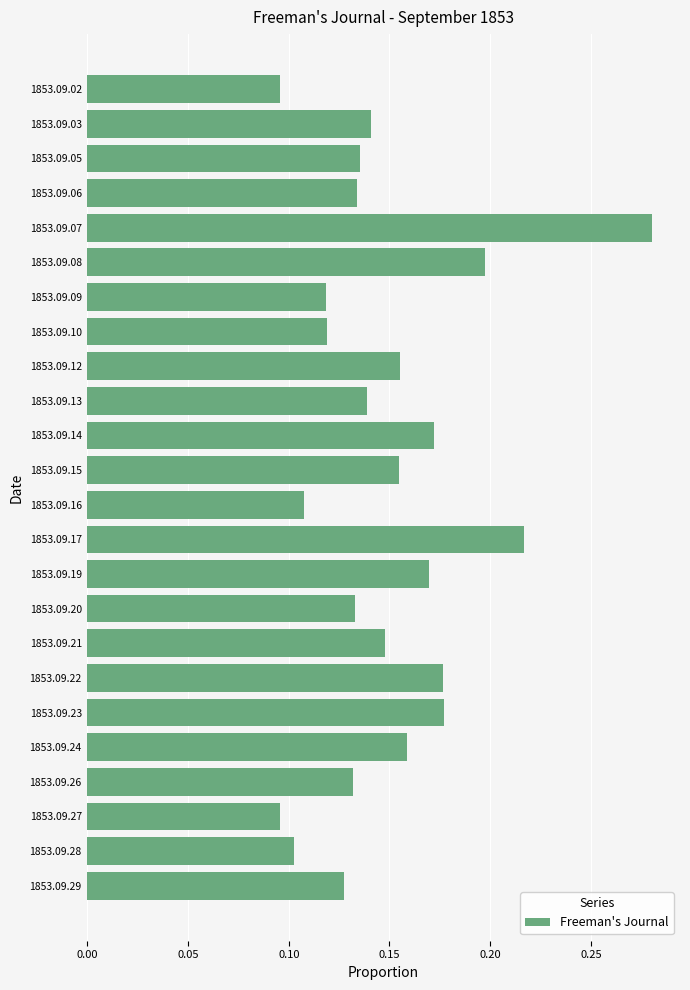

What is the sum of all values?

3.6